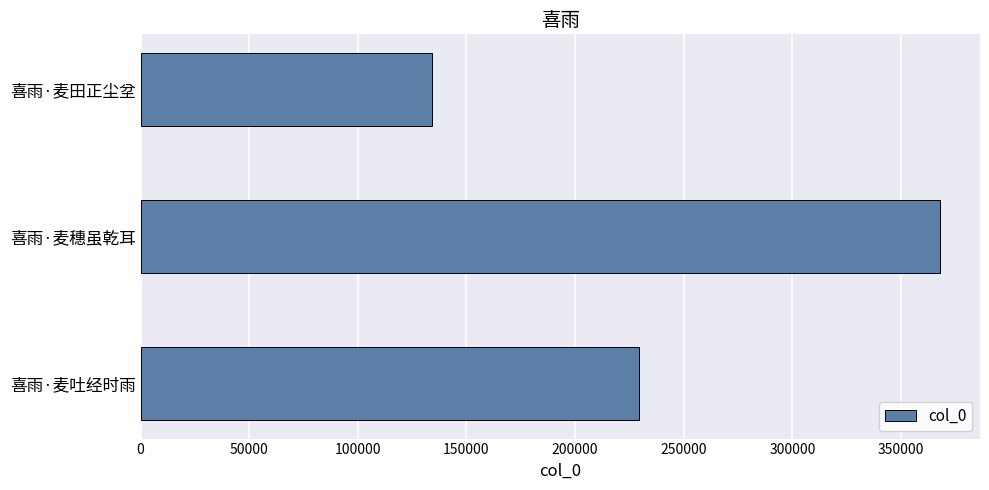

List the labels in order of value, largest first.

喜雨·麦穗虽乾耳, 喜雨·麦吐经时雨, 喜雨·麦田正尘坌